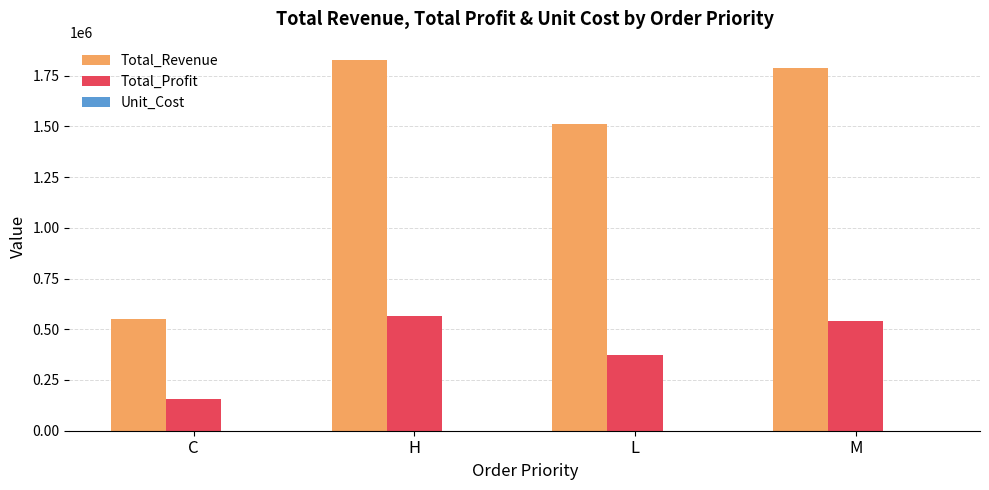

Which series has the largest total across all categories?

Total_Revenue